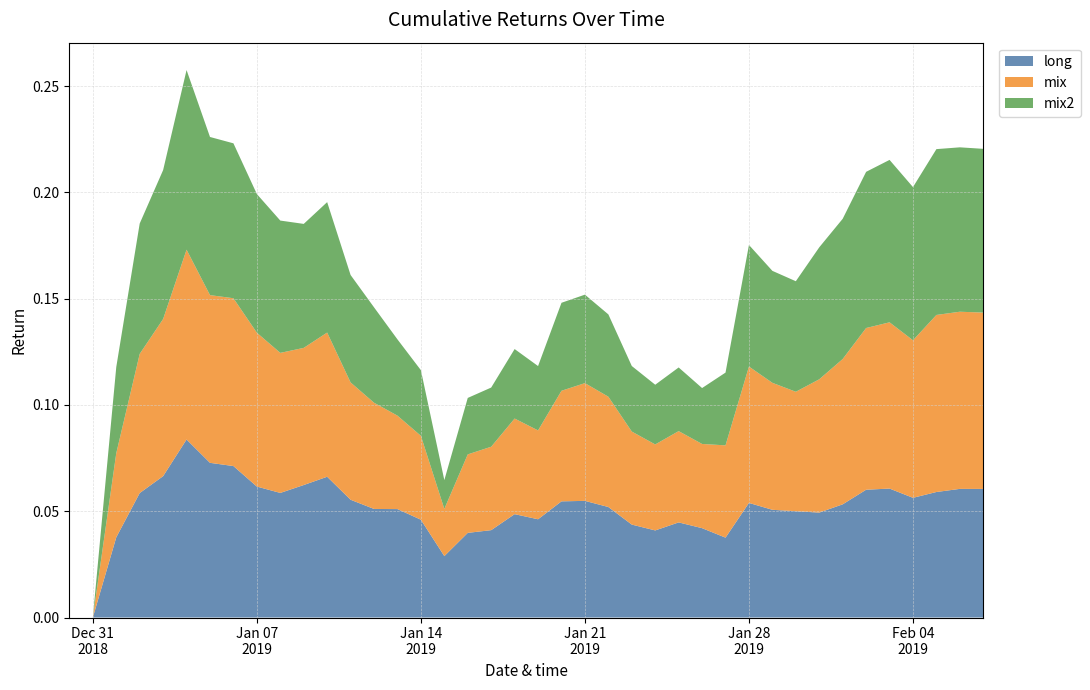

Reading right to left, list all the values displayed in this chart.

long: 39=0.1	38=0.1	37=0.1	36=0.1	35=0.1	34=0.1	33=0.1	32=0.0	31=0.1	30=0.1	29=0.1	28=0.0	27=0.0	26=0.0	25=0.0	24=0.0	23=0.1	22=0.1	21=0.1	20=0.0	19=0.0	18=0.0	17=0.0	16=0.0	15=0.0	14=0.1	13=0.1	12=0.1	11=0.1	10=0.1	9=0.1	8=0.1	7=0.1	6=0.1	5=0.1	4=0.1	3=0.1	2=0.0	1=0.0	0=0.0
mix: 39=0.1	38=0.1	37=0.1	36=0.1	35=0.1	34=0.1	33=0.1	32=0.1	31=0.1	30=0.1	29=0.1	28=0.0	27=0.0	26=0.0	25=0.0	24=0.0	23=0.1	22=0.1	21=0.1	20=0.0	19=0.0	18=0.0	17=0.0	16=0.0	15=0.0	14=0.0	13=0.0	12=0.1	11=0.1	10=0.1	9=0.1	8=0.1	7=0.1	6=0.1	5=0.1	4=0.1	3=0.1	2=0.0	1=0.0	0=0.0
mix2: 39=0.1	38=0.1	37=0.1	36=0.1	35=0.1	34=0.1	33=0.1	32=0.1	31=0.1	30=0.1	29=0.1	28=0.0	27=0.0	26=0.0	25=0.0	24=0.0	23=0.0	22=0.0	21=0.0	20=0.0	19=0.0	18=0.0	17=0.0	16=0.0	15=0.0	14=0.0	13=0.0	12=0.1	11=0.1	10=0.1	9=0.1	8=0.1	7=0.1	6=0.1	5=0.1	4=0.1	3=0.1	2=0.0	1=0.0	0=0.0